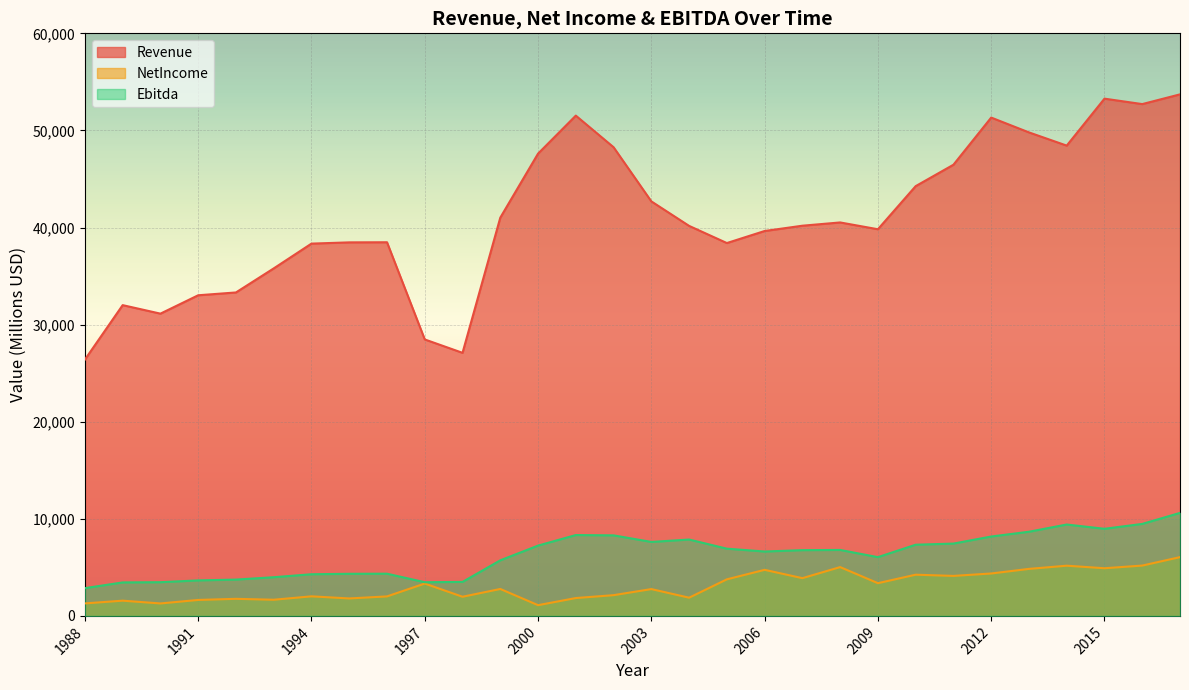

How many categories are shown in the chart?

30